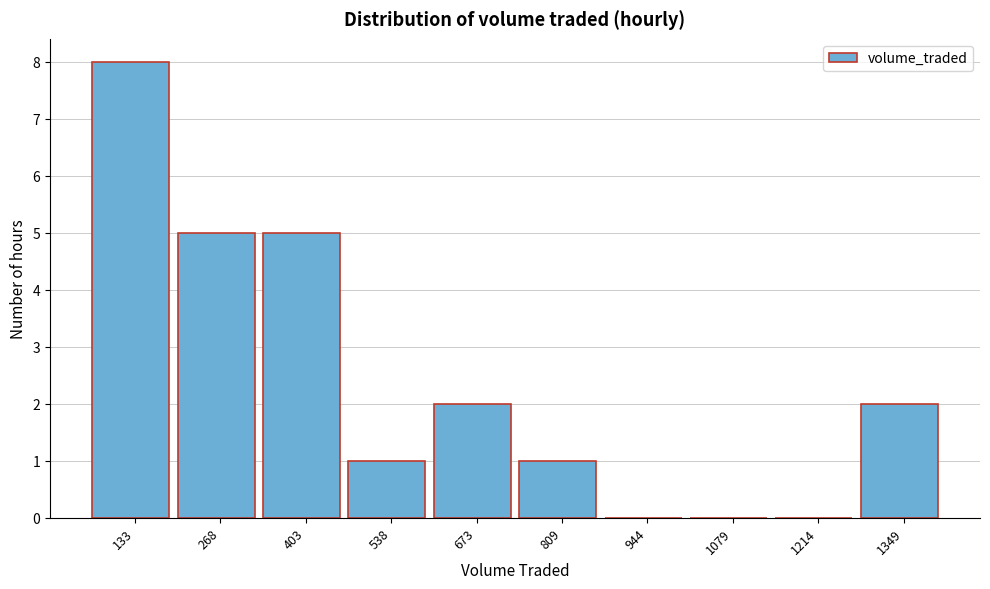

Reading left to right, what are all the values shown in this chart?

133=8	268=5	403=5	538=1	673=2	809=1	944=0	1079=0	1214=0	1349=2